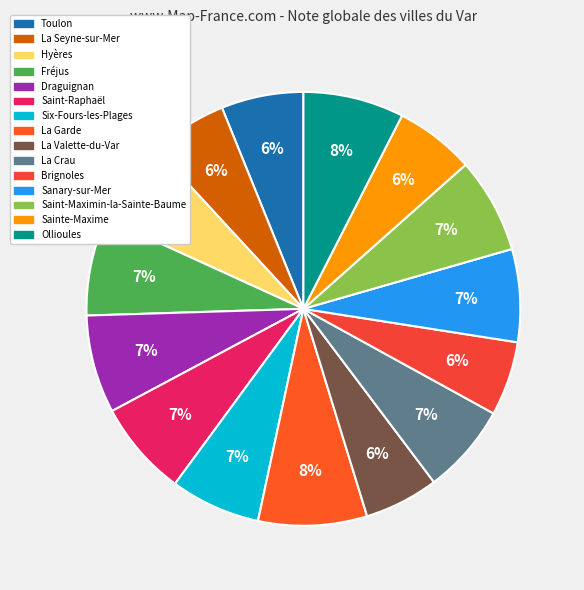

To the nearest percent, what portion does La Crau represent?

7%